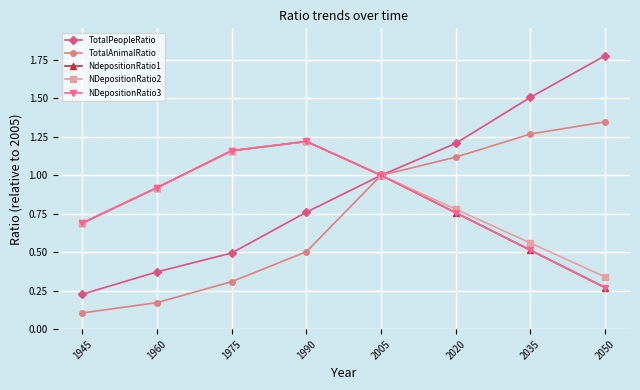

Between 1945 and 2020, which series saw the biggest shift?

TotalAnimalRatio